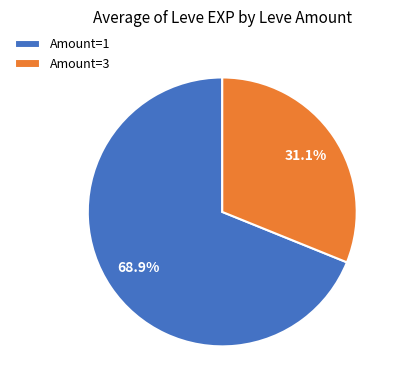

What is the ratio of the value at Amount=3 to the value at Amount=1?

0.5